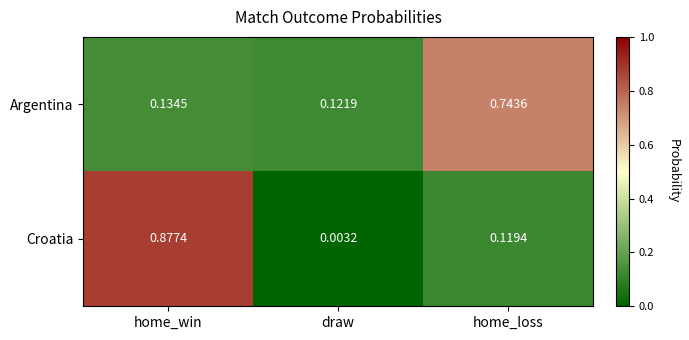

Which label corresponds to the largest value in the chart?

home_win